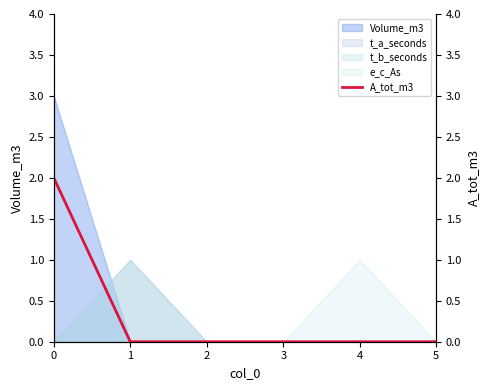

Rank the categories by value from highest to lowest.

0, 1, 2, 3, 4, 5